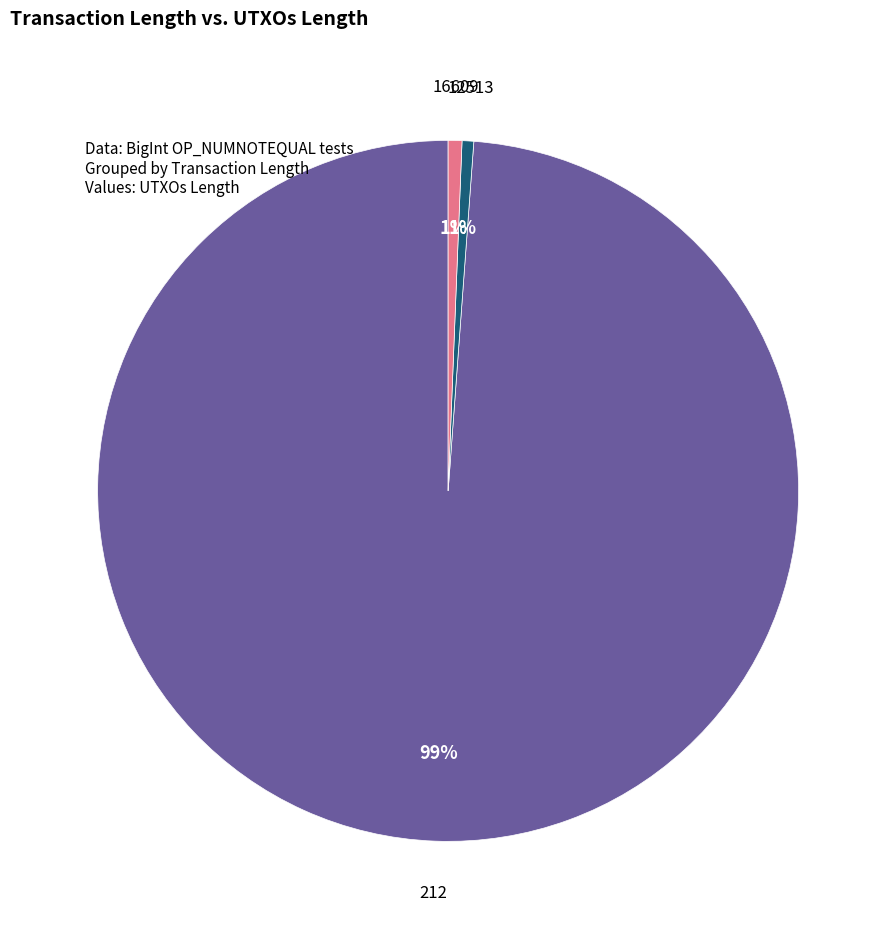

Is there a majority slice in this chart?

Yes